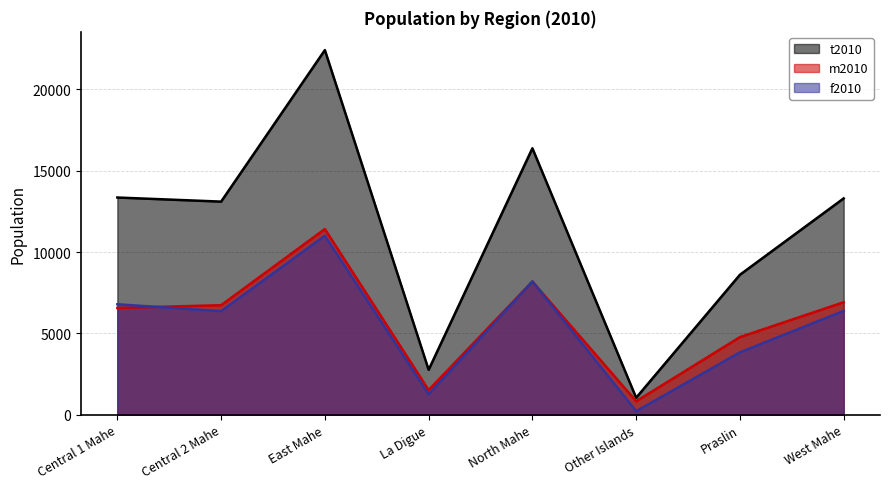

Where does the m2010 series first go above 6731?

East Mahe